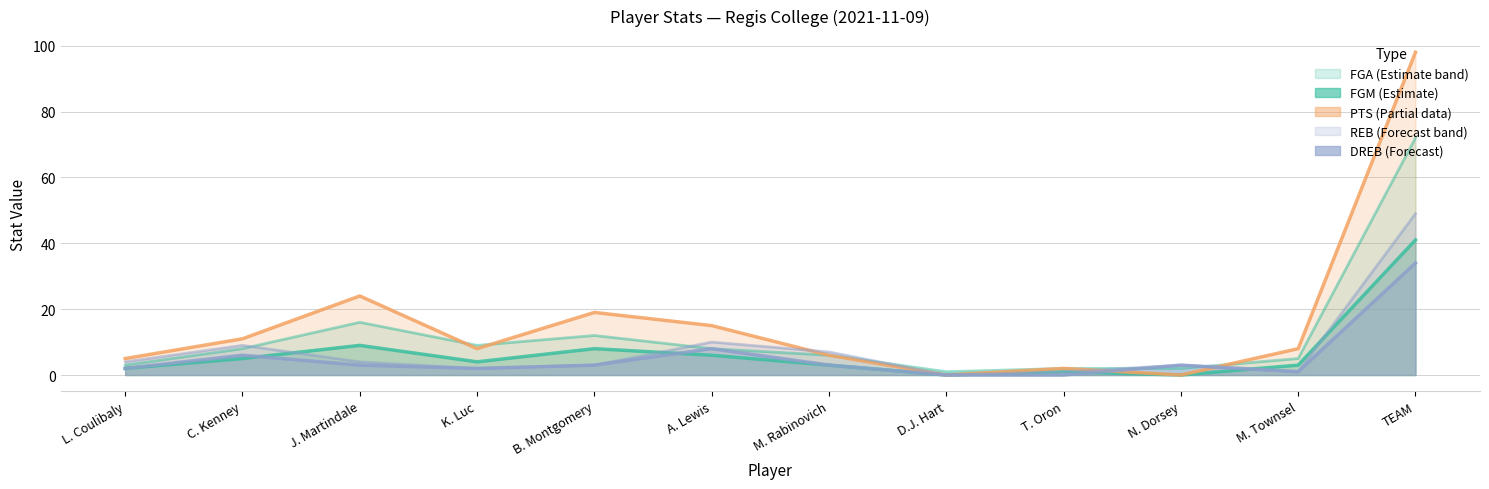

What is the difference between the maximum and minimum values in the PTS series?

98